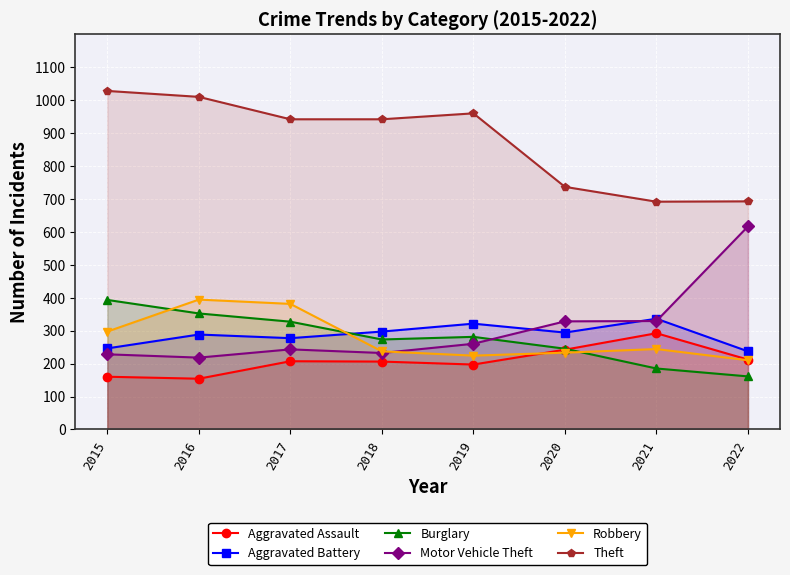

Where is the first local maximum for Motor Vehicle Theft?

2017